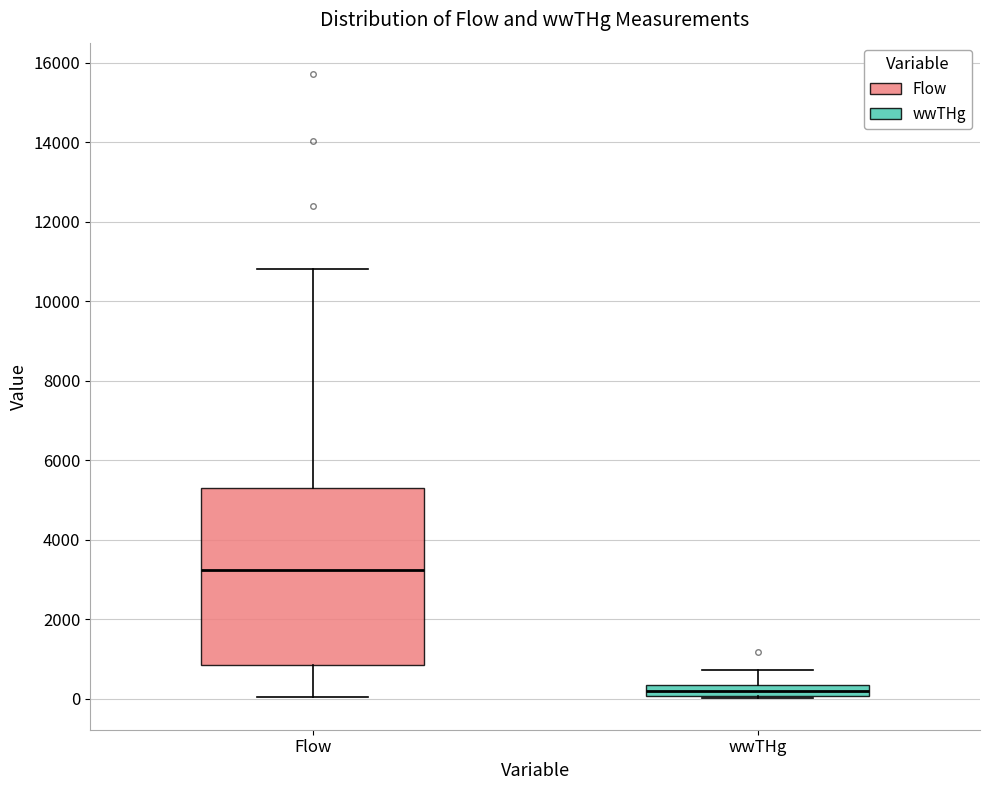

Comparing the boxes themselves (not the whiskers), which one is the tallest?

Flow